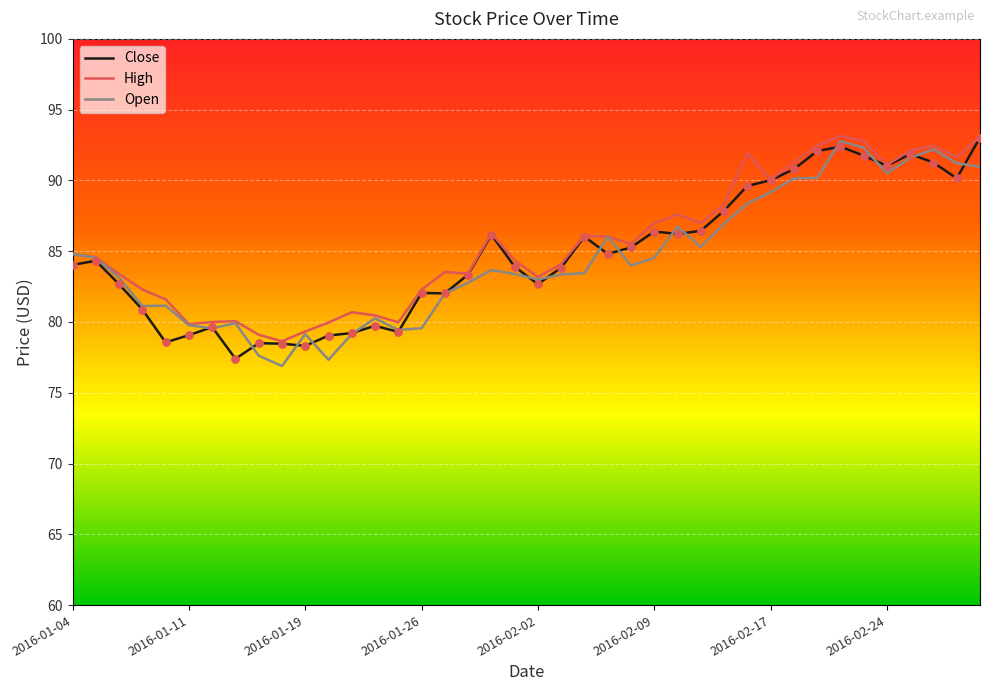

What is the total value across all series at 2016-02-08?

254.8